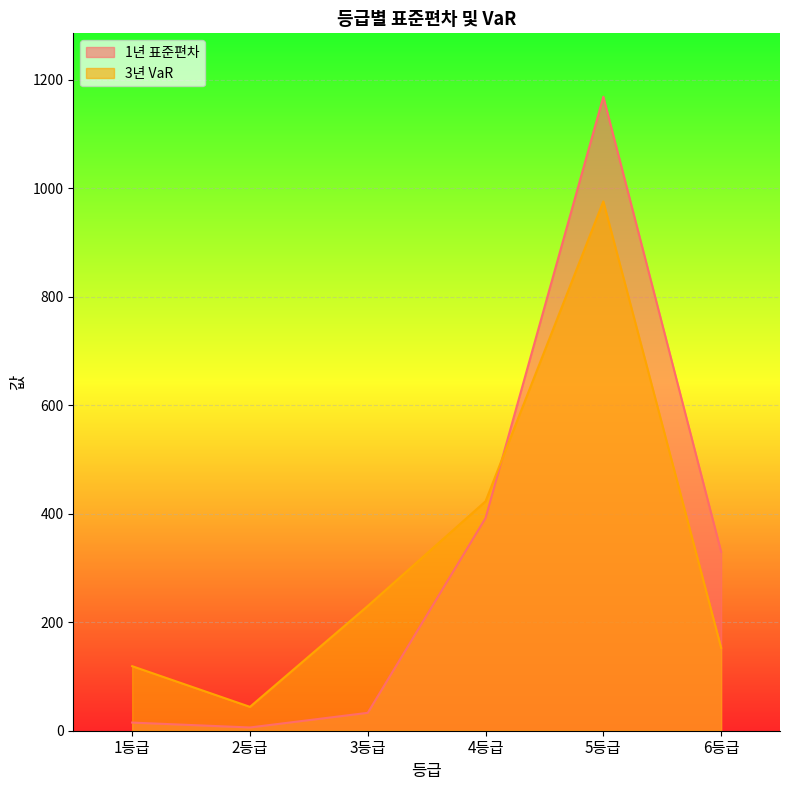

How many lines are shown in the chart?

2